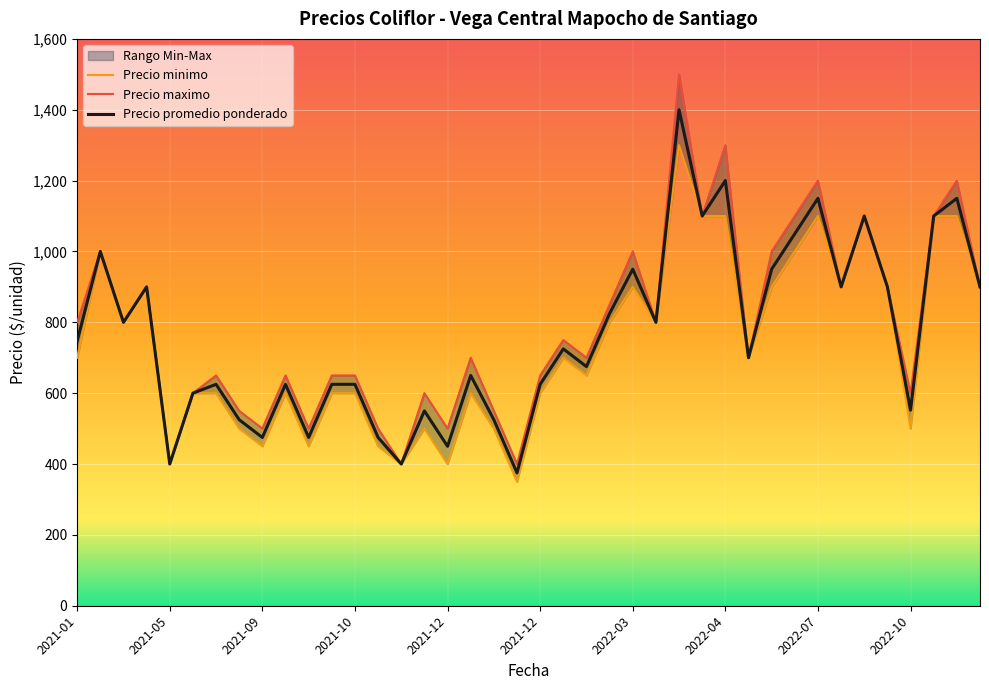

How many lines are shown in the chart?

3